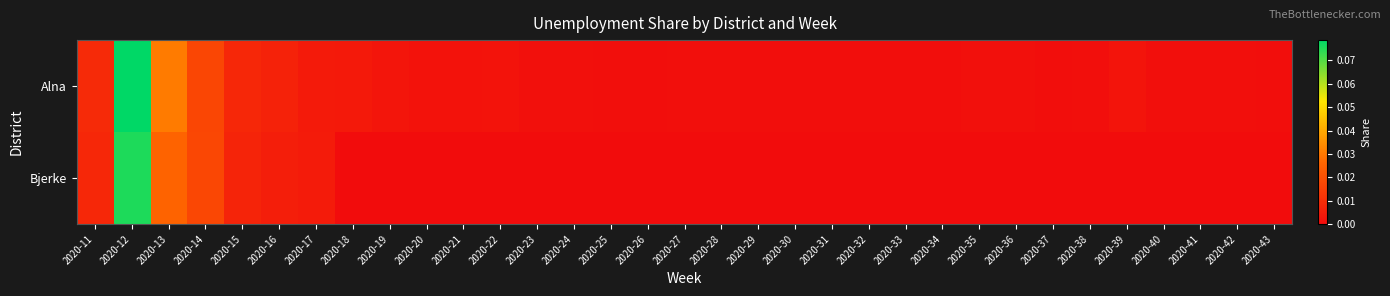

Which category has the lowest value across all series?

2020-18